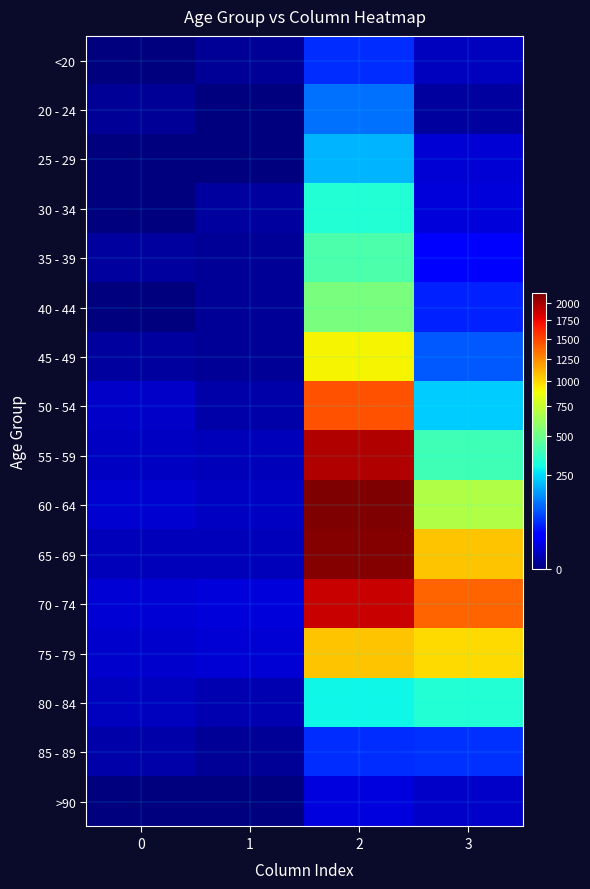

Between 1 and 2, which is larger?

2